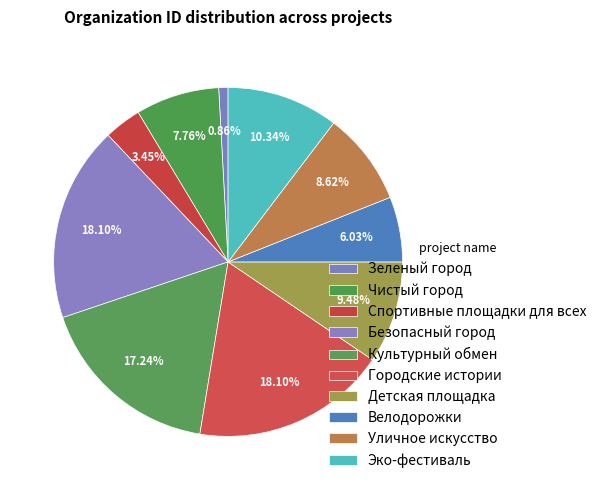

What percentage is the Уличное искусство slice, to the nearest percent?

9%